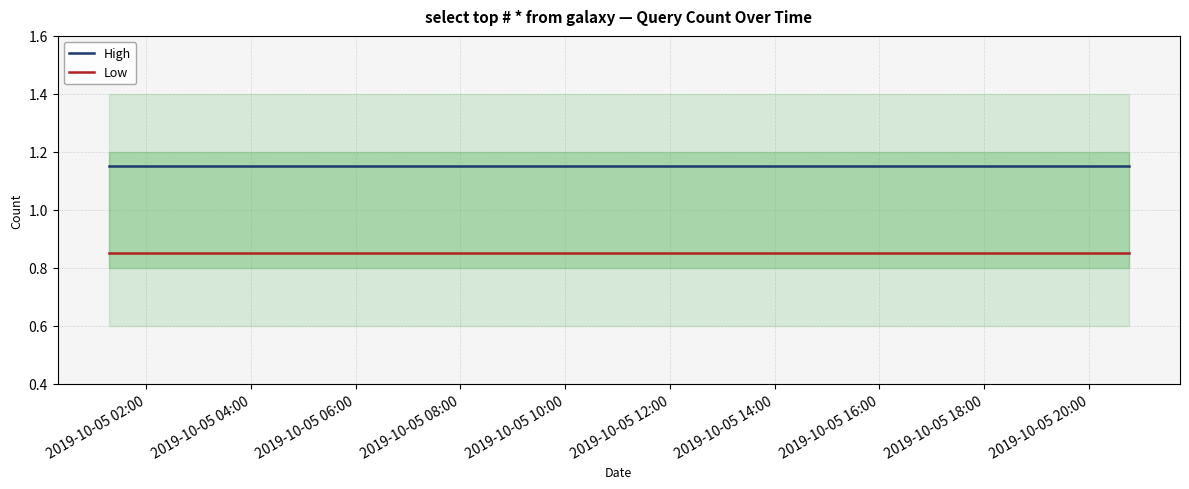

True or false: High and Low cross at least once.

False